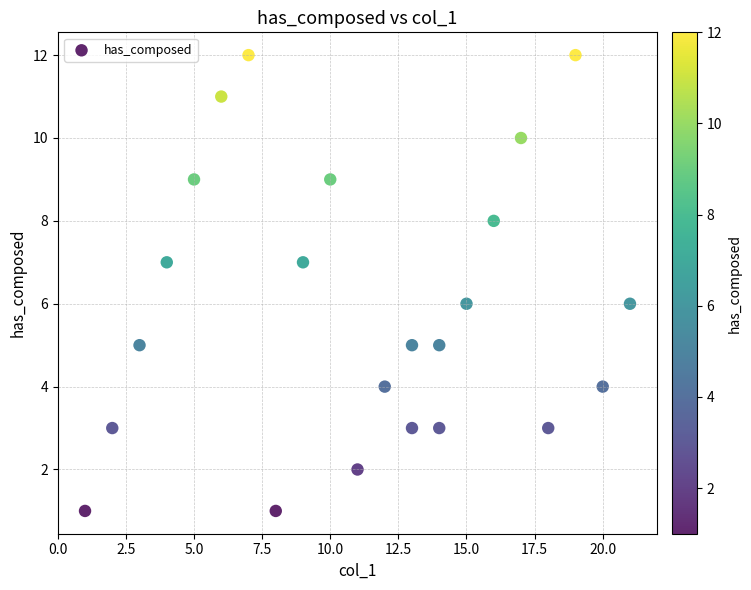

What is the range of X values (max minus min)?

20